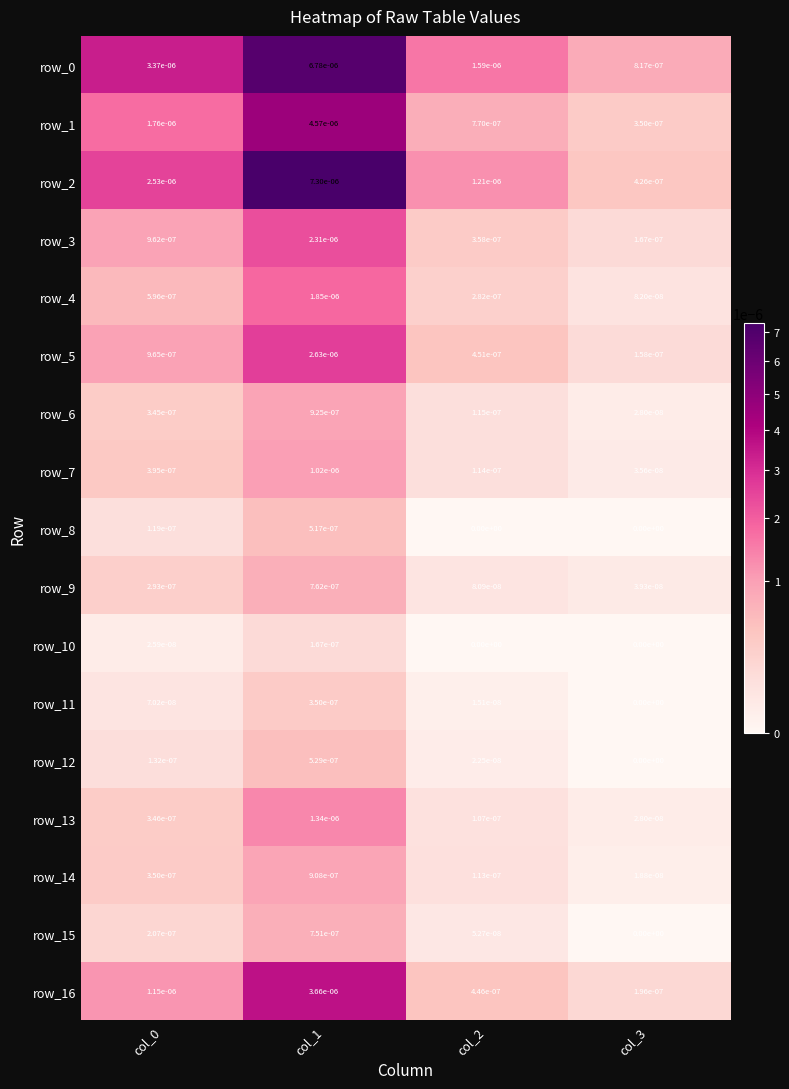

Is the value of row_14 at col_0 greater than the value of row_3 at col_3?

Yes